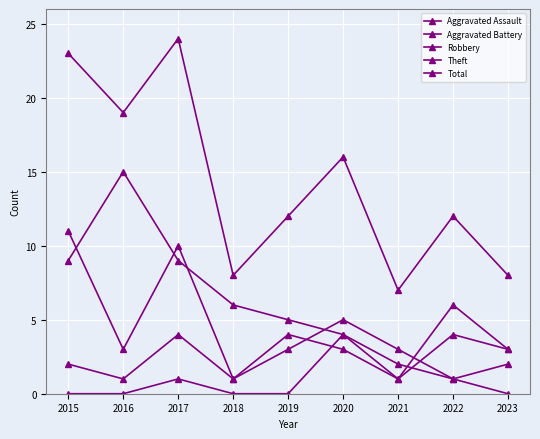

True or false: Theft and Total intersect in this chart.

False